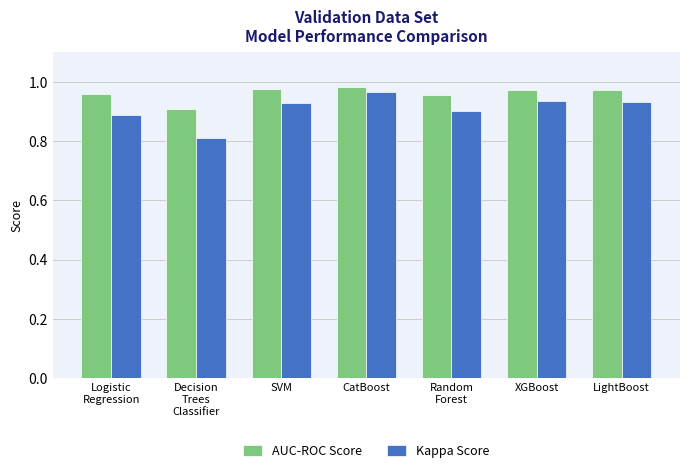

List the series in order of their overall mean, highest first.

AUC-ROC Score, Kappa Score